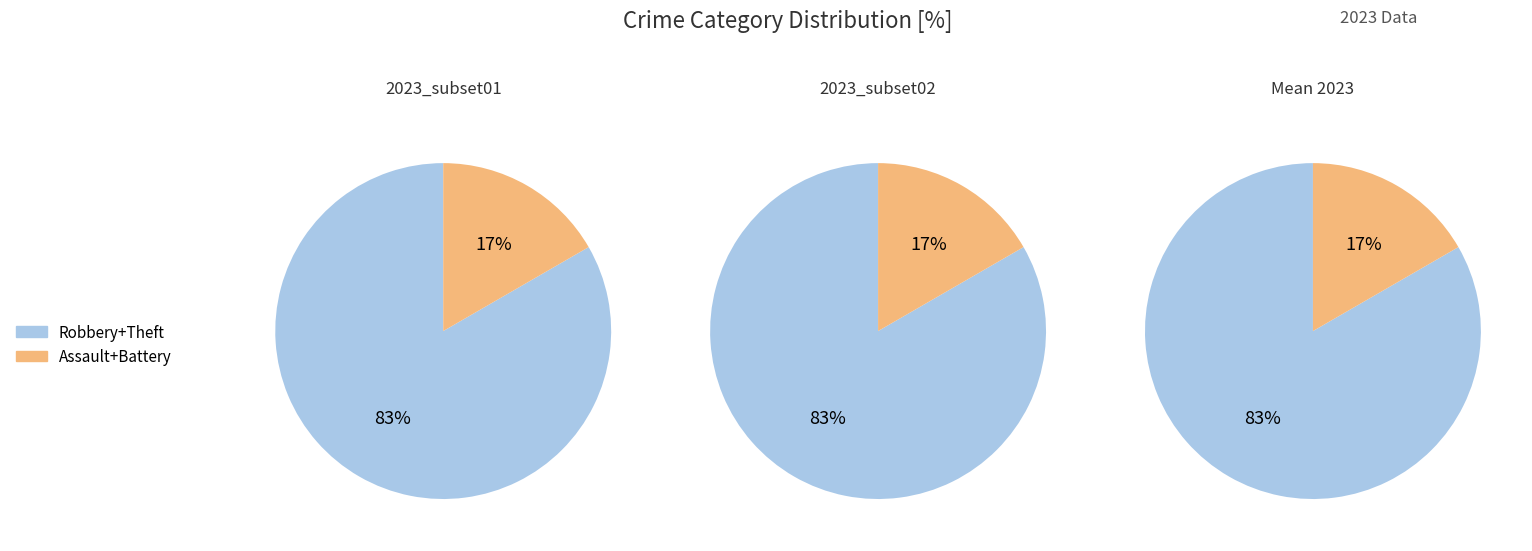

Between Robbery and Aggravated Battery, which is larger?

Robbery